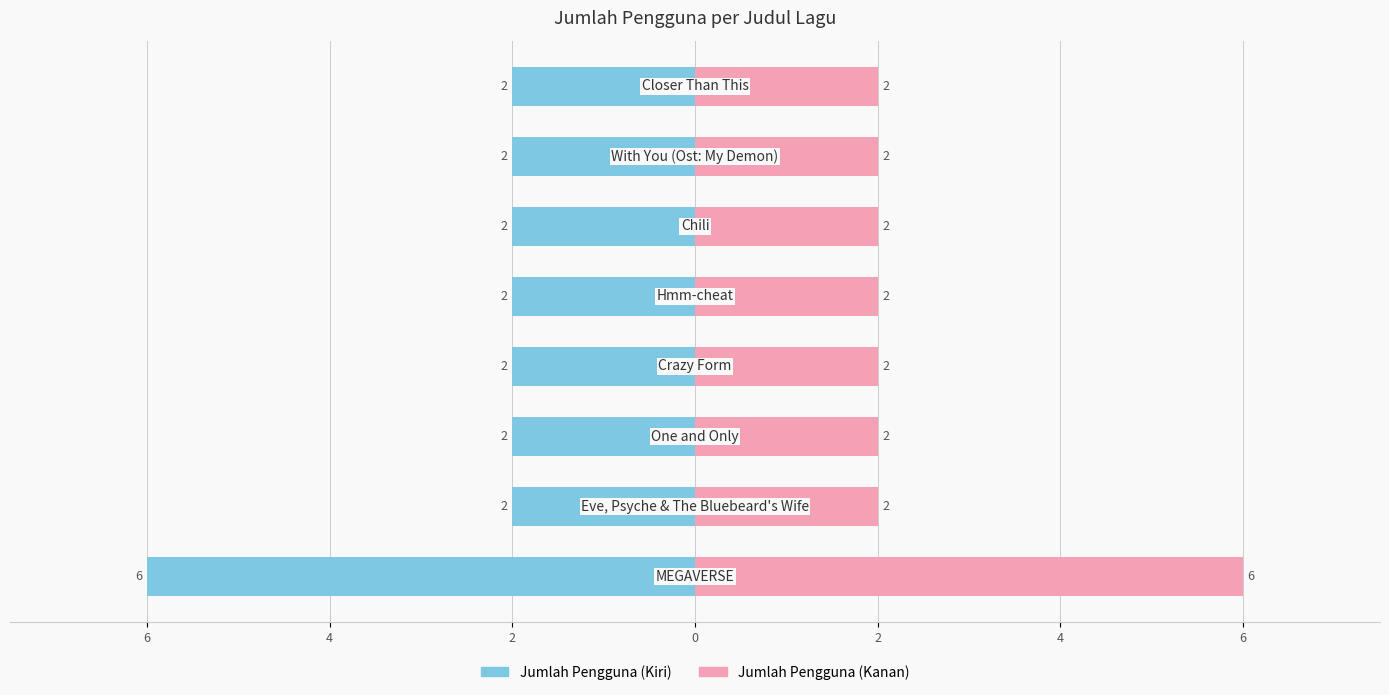

At how many categories does at least one series exceed -1?

8